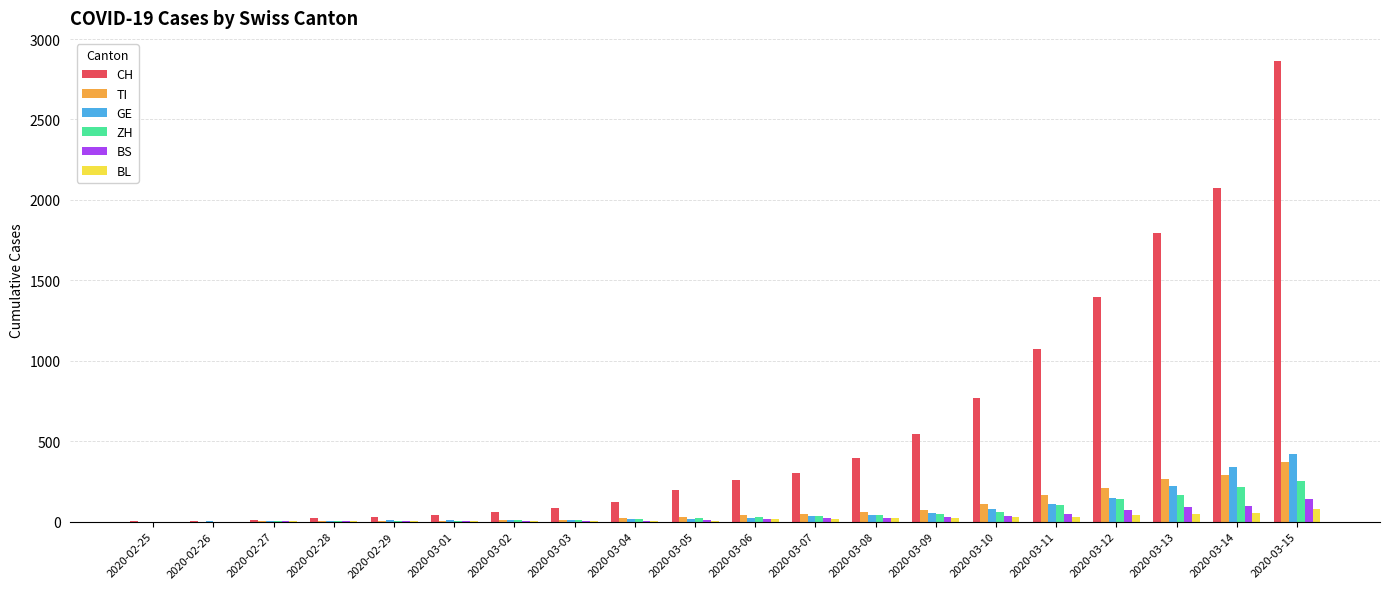

Between 2020-02-25 and 2020-03-12, which series saw the biggest shift?

CH